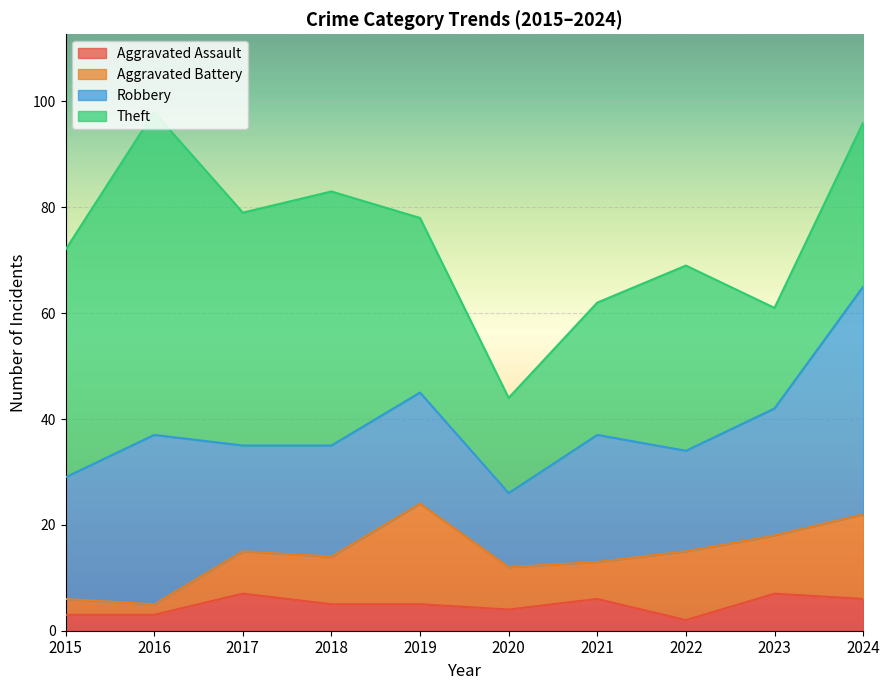

True or false: Aggravated Assault and Robbery cross at least once.

False